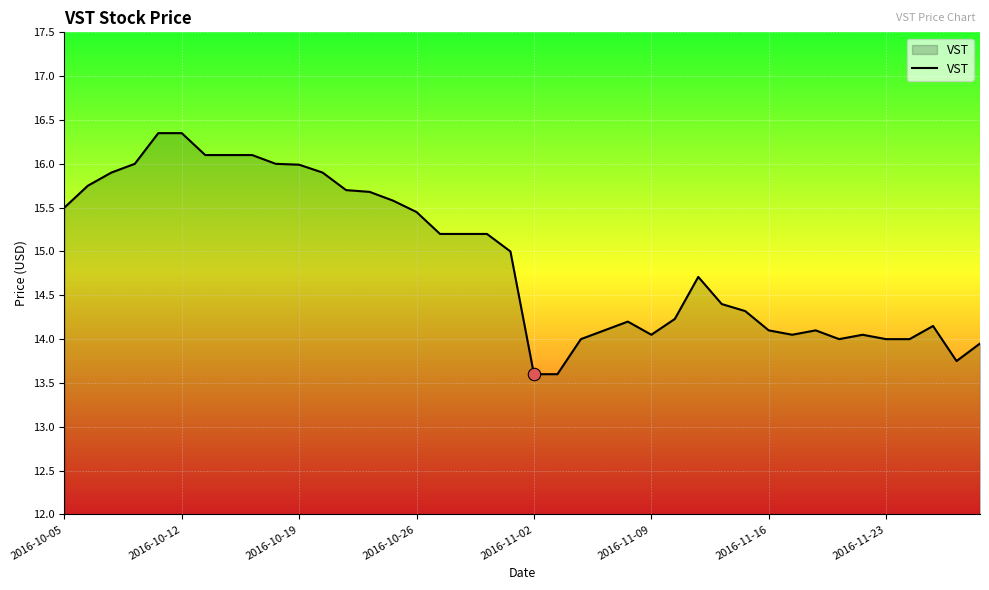

What is the minimum value shown in the chart?

13.6